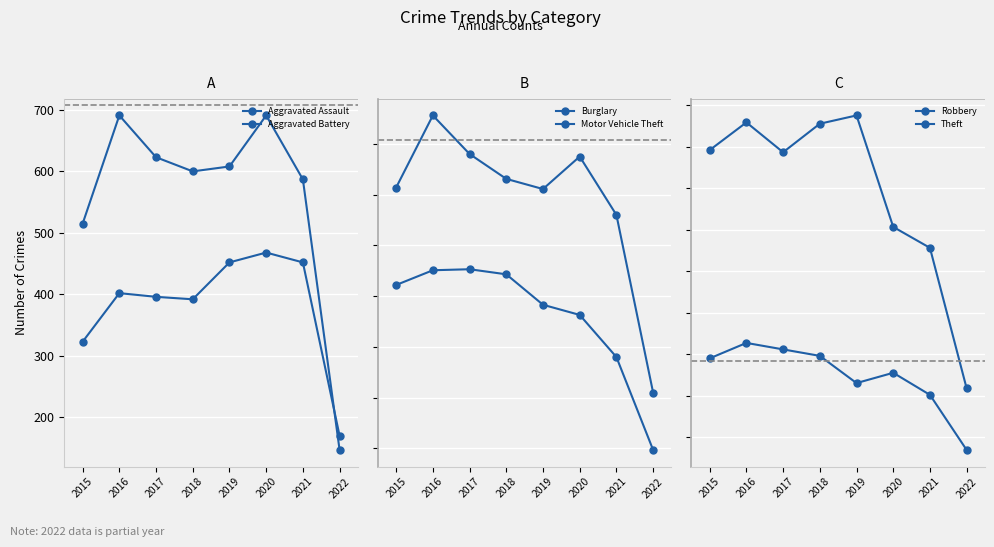

Read the Aggravated Battery value at 2016, to the nearest 50.

700